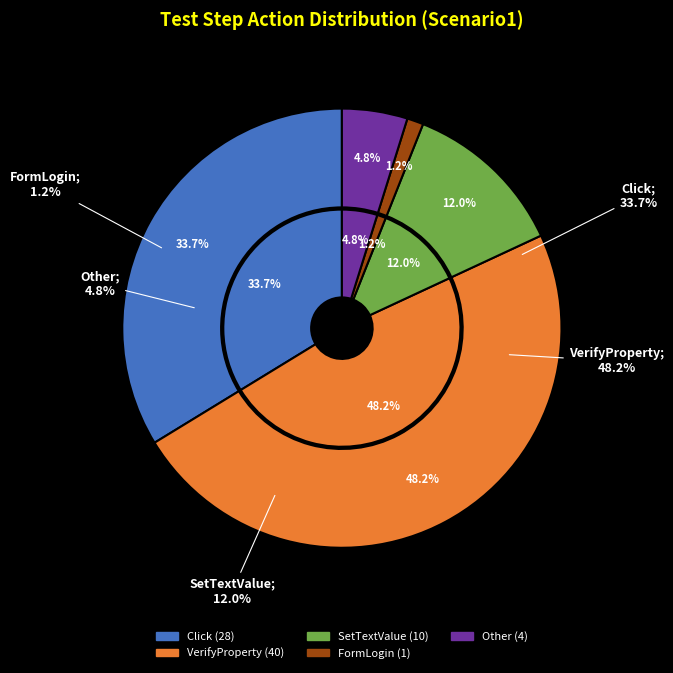

The Click slice represents 34% of the pie. True or false?

True